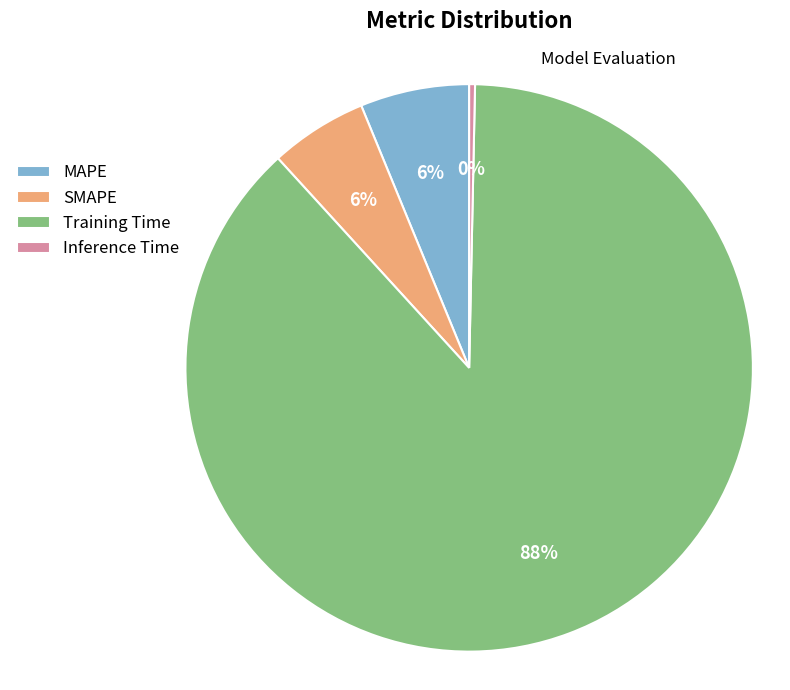

To the nearest percent, what portion does SMAPE represent?

6%